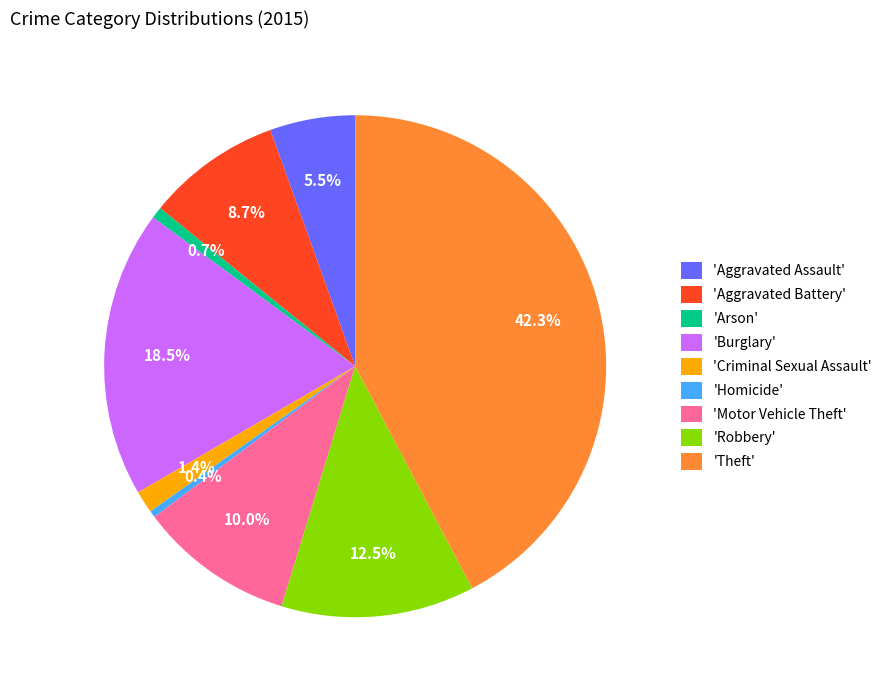

What portion of the pie excludes 'Aggravated Battery'?

91.3%